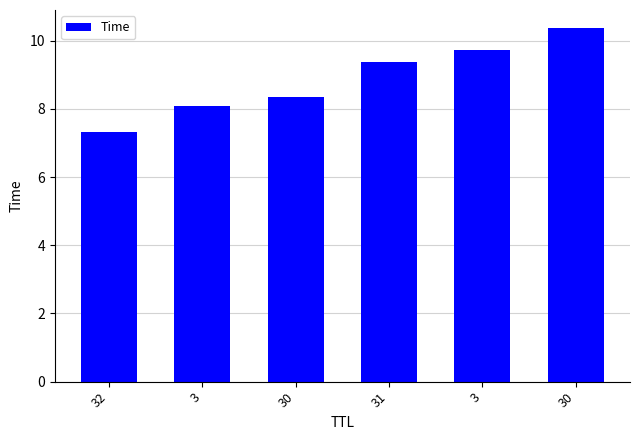

Are the bars horizontal?

No